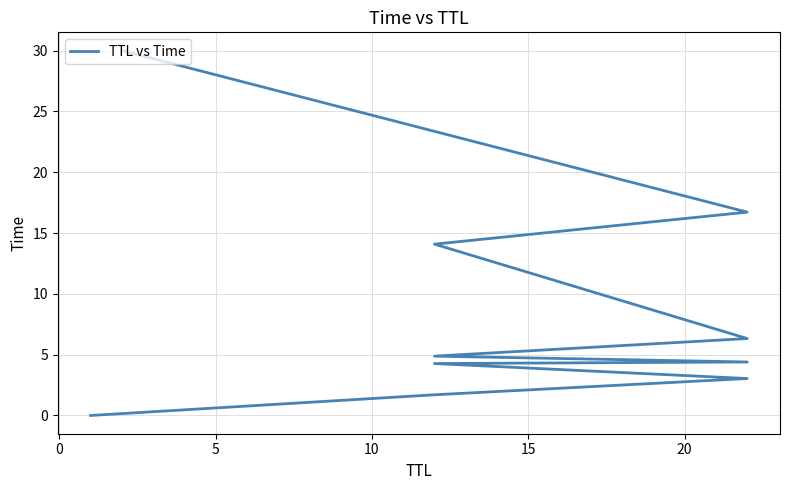

True or false: the data has more than 2 interior local peaks.

False